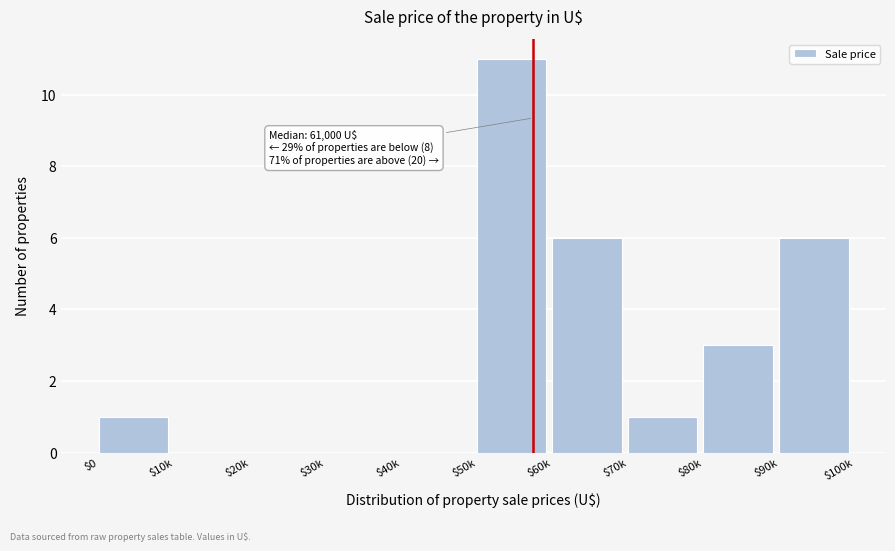

Which category has the highest value across all series?

$50k